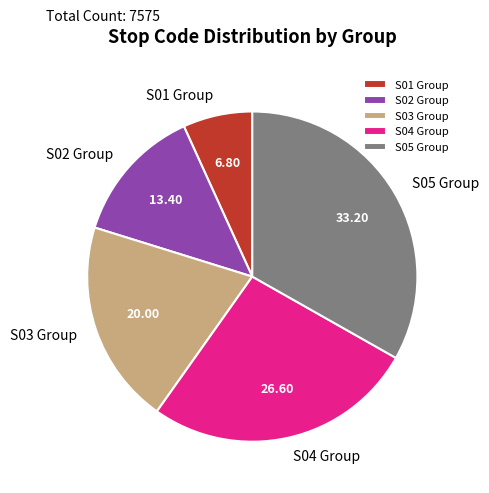

Does any single category account for the majority?

No